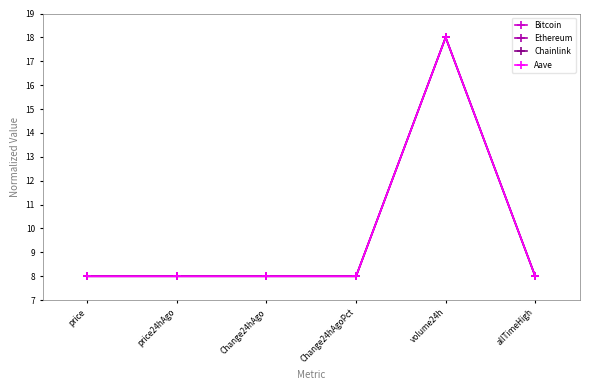

True or false: Bitcoin has a value of 8.0 at allTimeHigh.

True